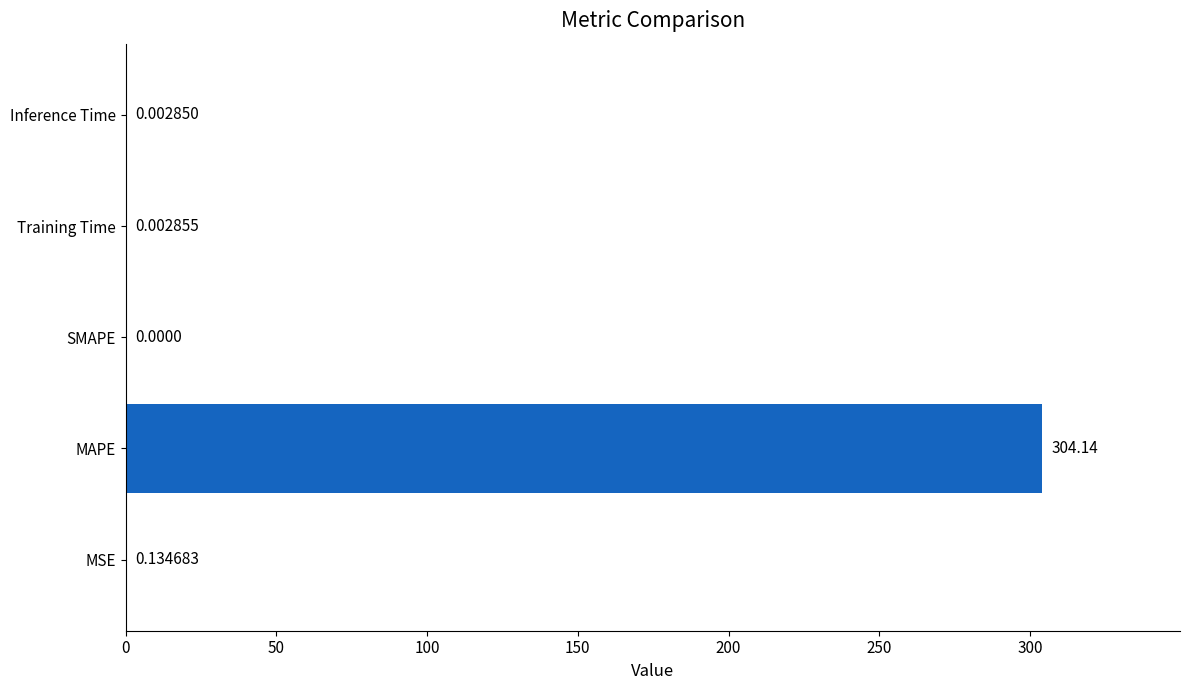

Which label corresponds to the largest value in the chart?

MAPE